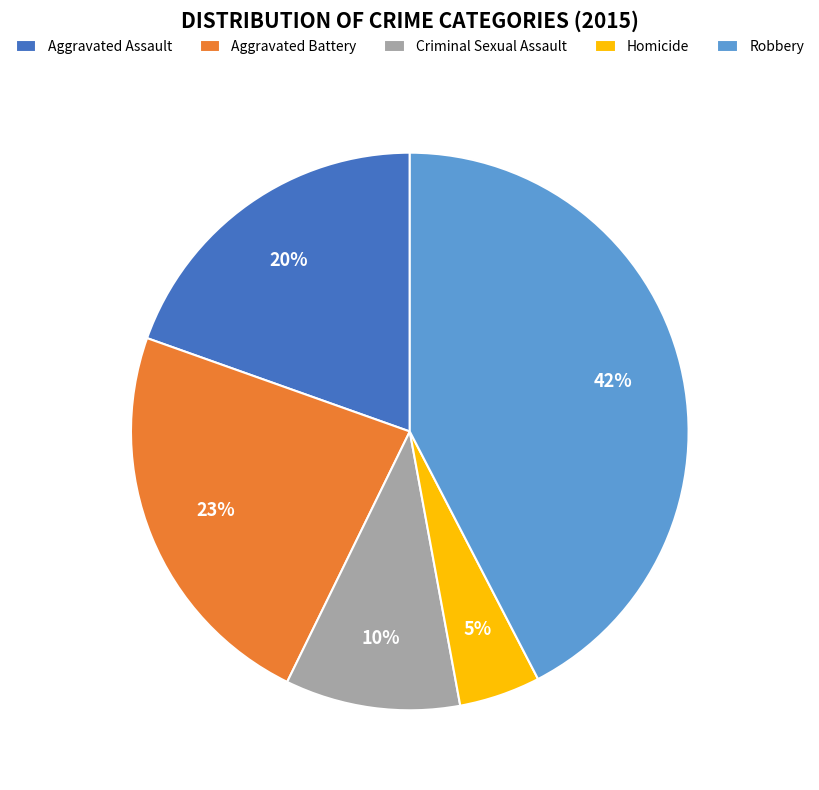

Rank the categories by value from highest to lowest.

Robbery, Aggravated Battery, Aggravated Assault, Criminal Sexual Assault, Homicide